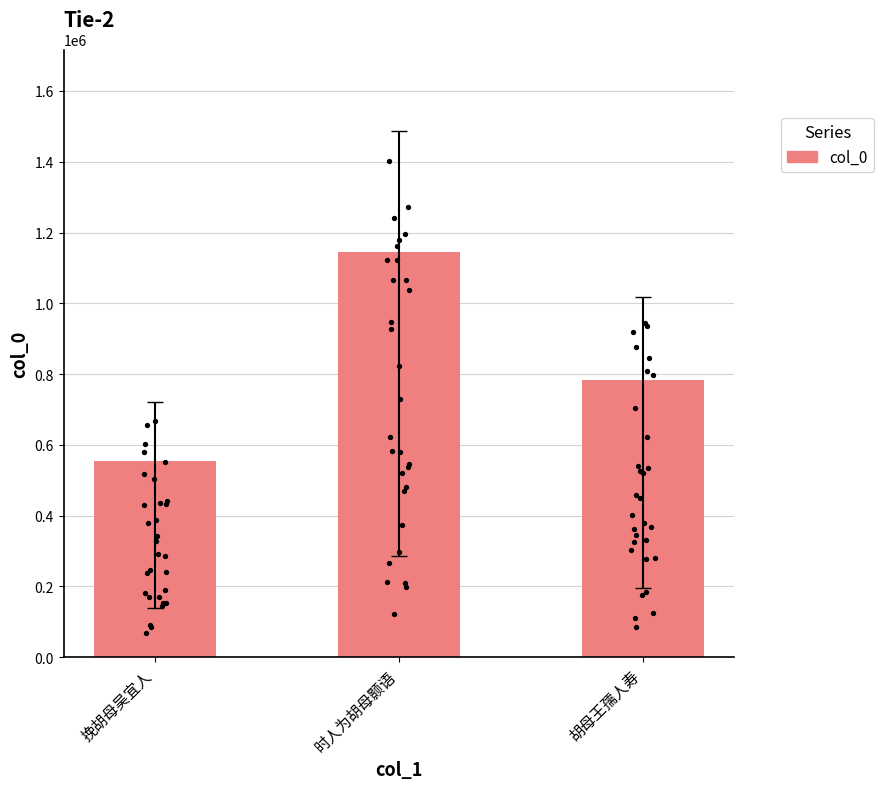

Approximately how many times larger is the value at 胡母王孺人寿 compared to 时人为胡母颢语?

0.7